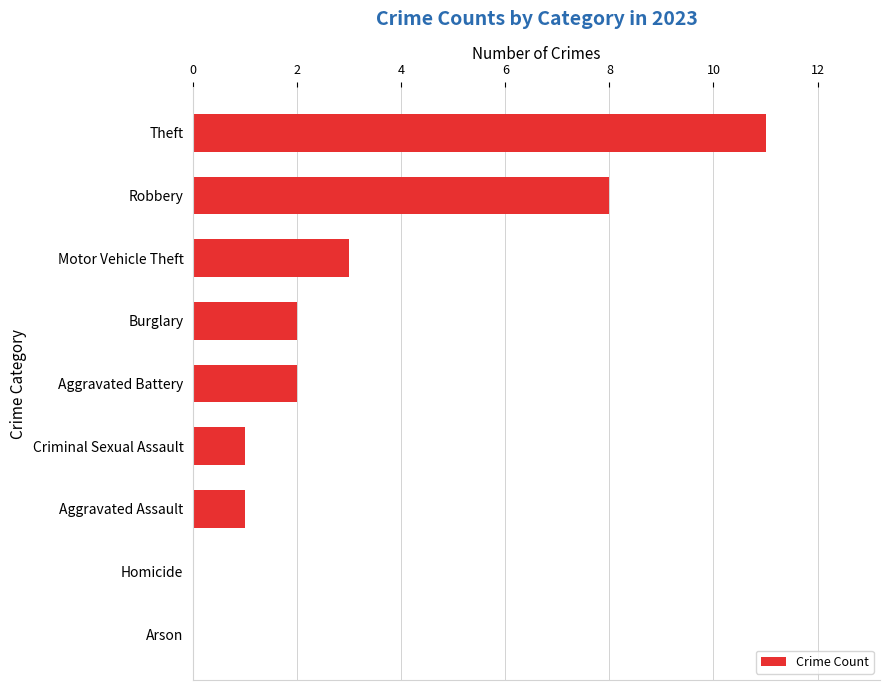

Which label corresponds to the largest value in the chart?

Theft